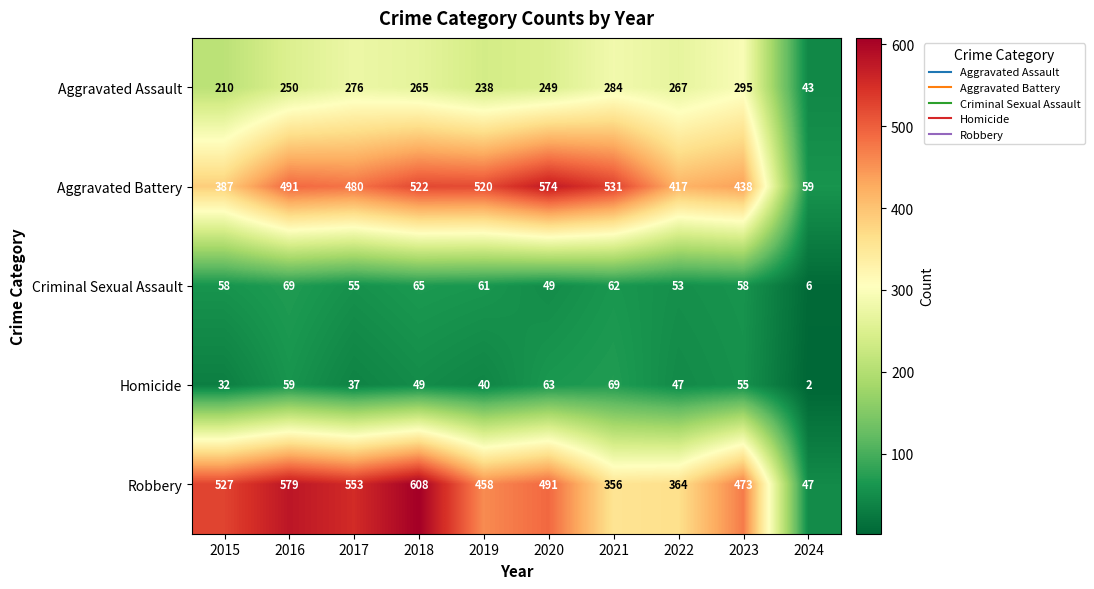

What is the spread (max minus min) of values at 2015?

495